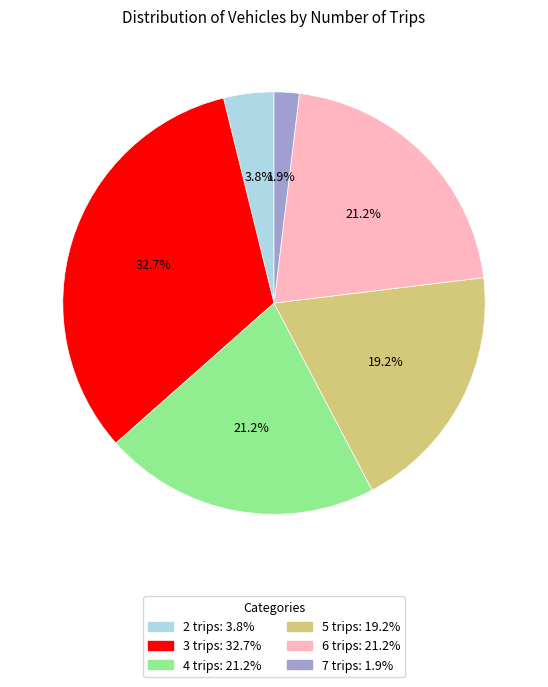

Which category has the biggest portion of the pie?

3 trips